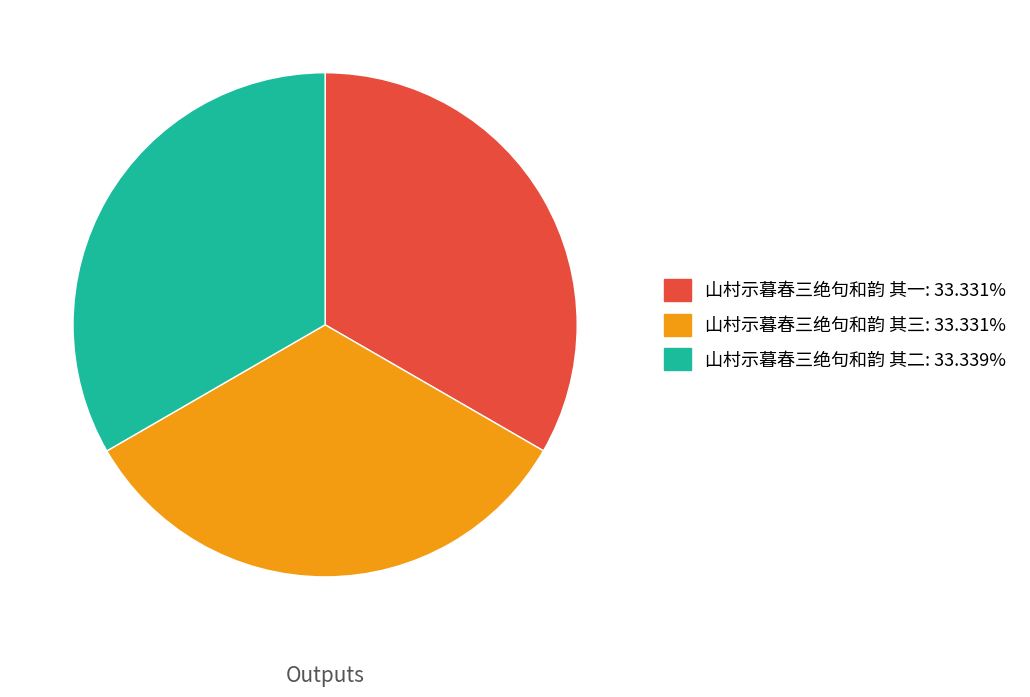

What is the ratio of the value at 山村示暮春三绝句和韵 其一: 33.331% to the value at 山村示暮春三绝句和韵 其三: 33.331%?

1.0